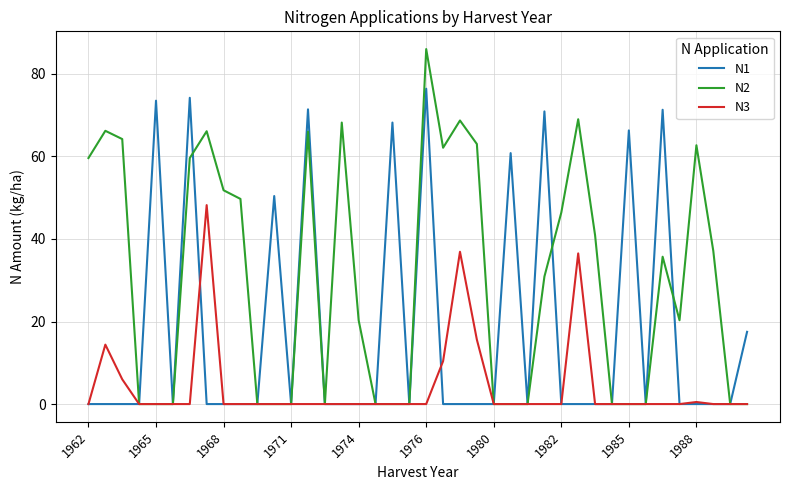

Rank the series by their average value, from highest to lowest.

N2, N1, N3